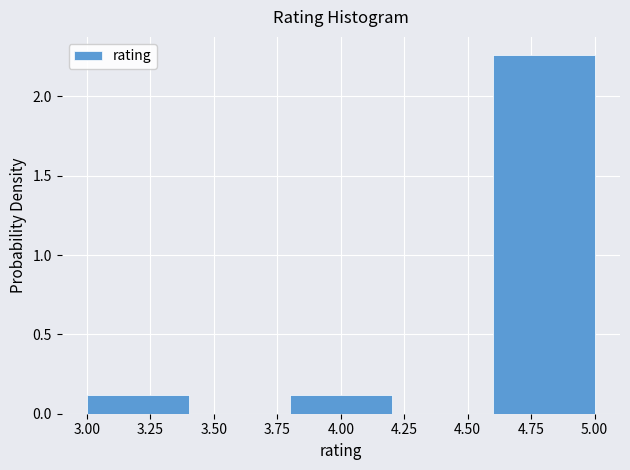

Reading left to right, list every bar in this chart as the range it spans on the x-axis followed by its height. The values are not printed on the chart, so give them approximately, as read against the axis.

3.0 to 3.4: 0.10
3.4 to 3.8: 0
3.8 to 4.2: 0.10
4.2 to 4.6: 0
4.6 to 5.0: 2.25